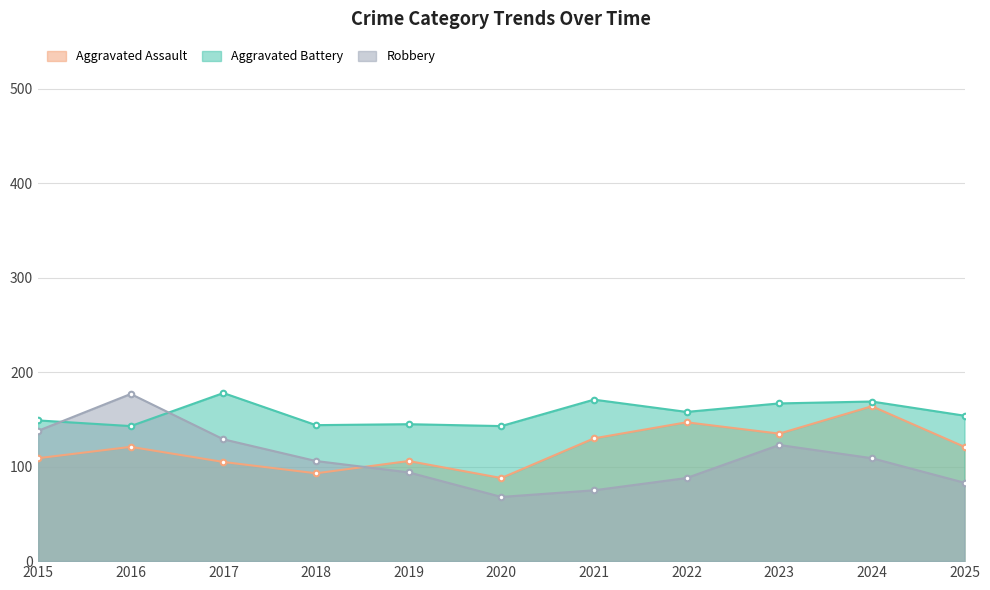

The Robbery series shows 68 at 2020. True or false?

True